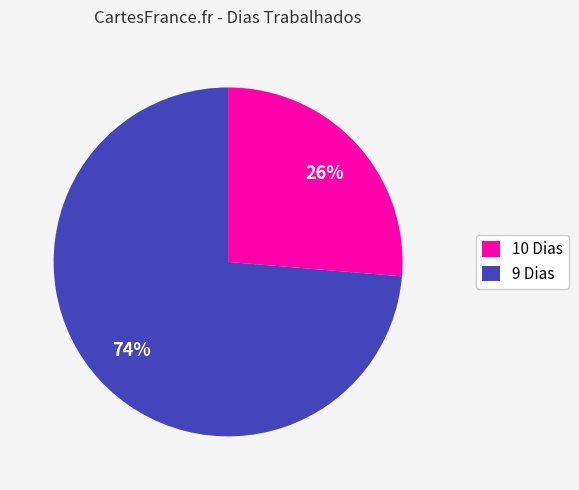

What is the ratio of the value at 10 Dias to the value at 9 Dias?

0.4